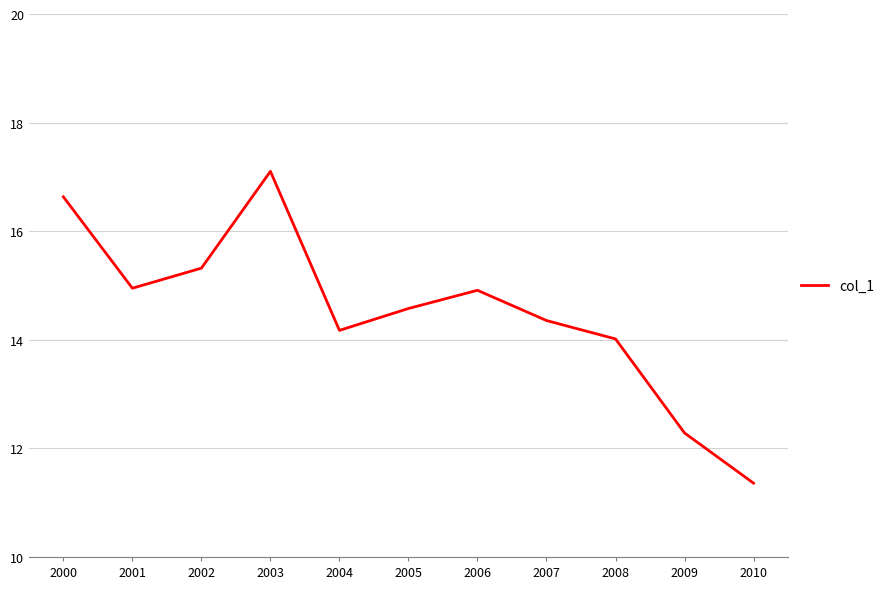

Is it true that the value at 2001 is 5.7?

False